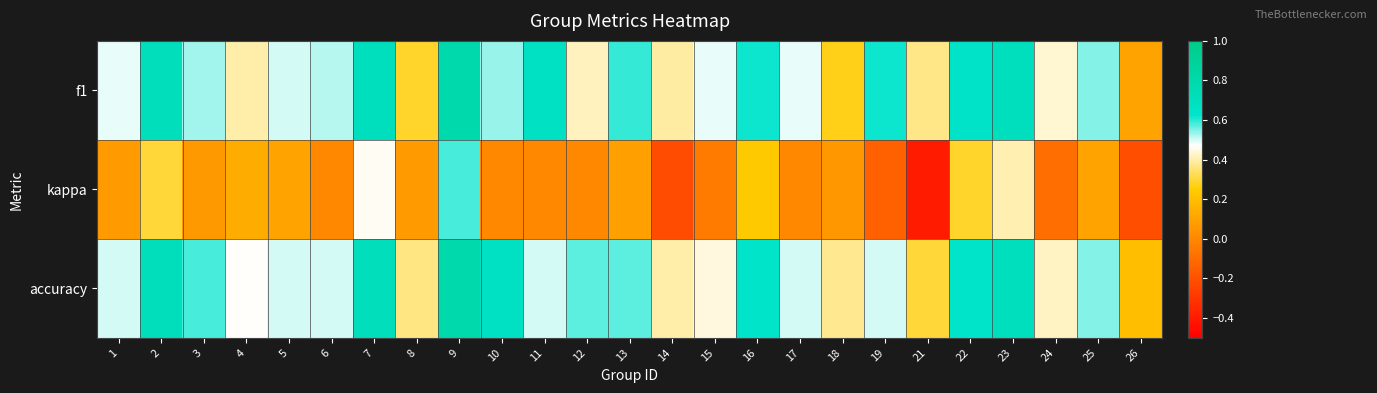

Which series has the widest spread of values?

kappa